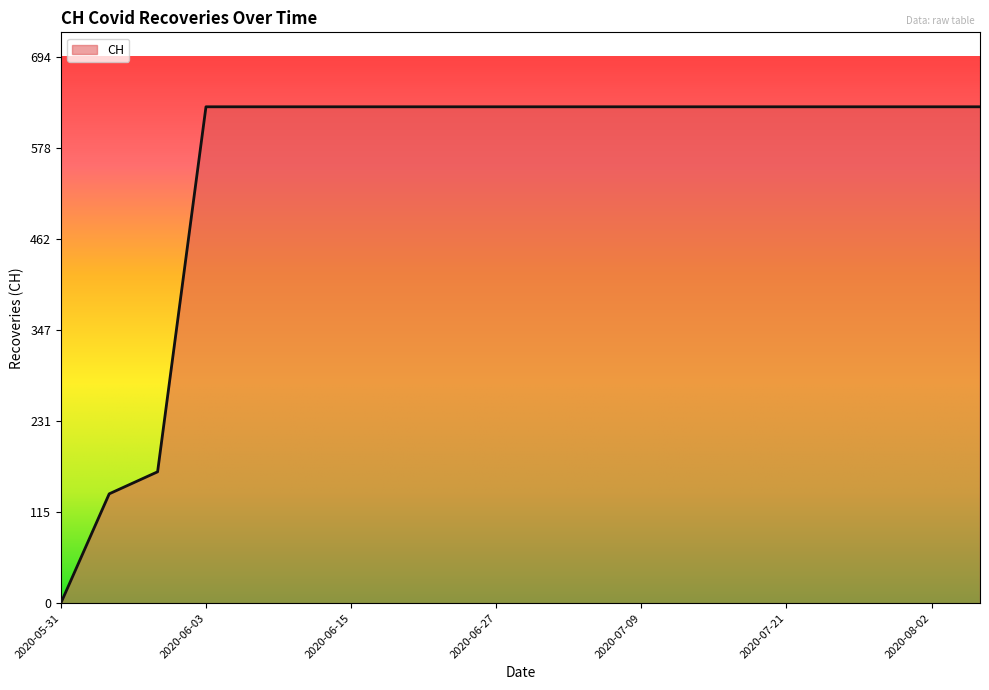

How many values are above zero?

19